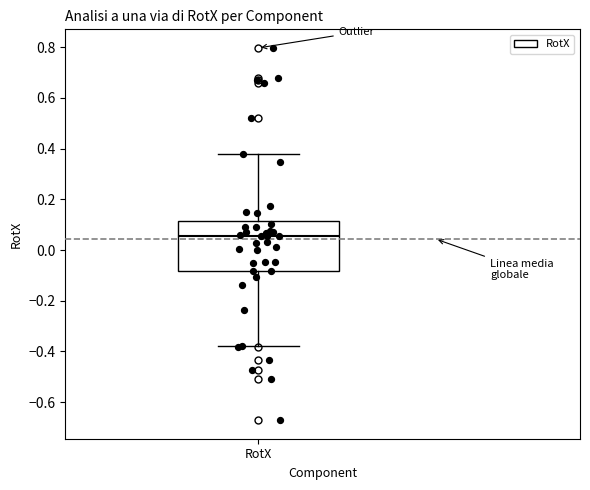

Transcribe this box plot: give where the median line is, the range the box spans, and where the two whiskers end, as read against the y-axis. The values are not printed on the chart, so give them approximately, as read against the axis.

median 0.06, box -0.08 to 0.12, whiskers -0.38 to 0.38